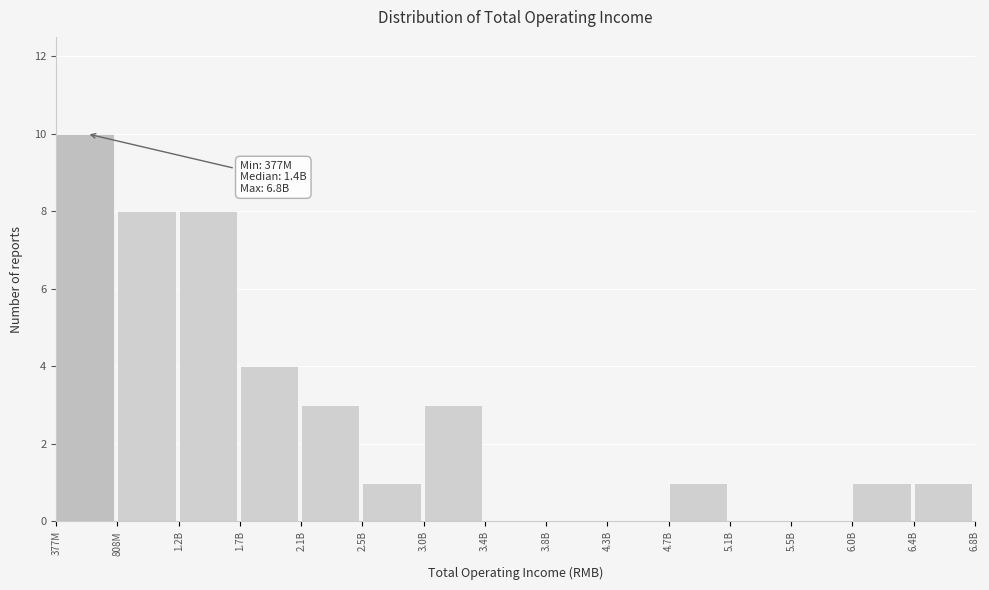

Reading left to right, transcribe all the data shown in this chart.

377M=10	808M=8	1.2B=8	1.7B=4	2.1B=3	2.5B=1	3.0B=3	3.4B=0	3.8B=0	4.3B=0	4.7B=1	5.1B=0	5.5B=0	6.0B=1	6.4B=1